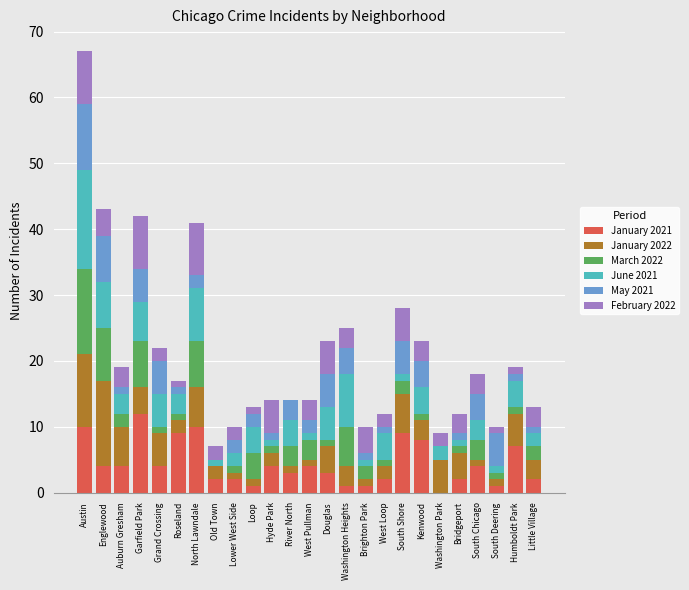

What is the highest value of the January 2021 series?

12